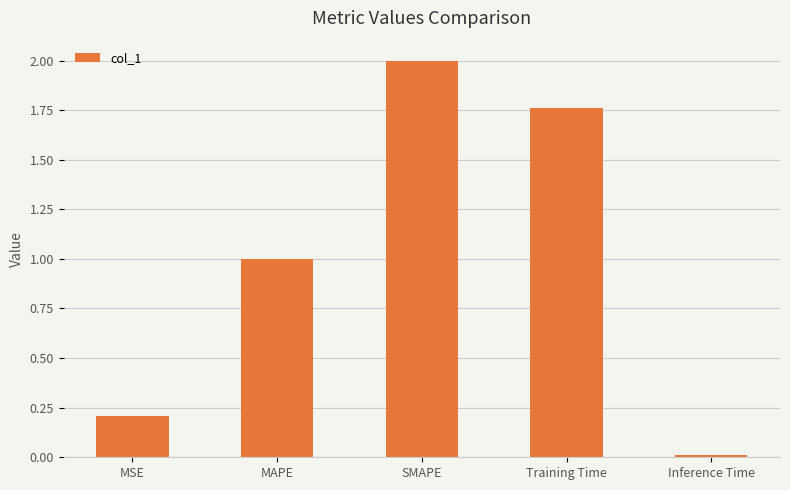

What is the label of the 5th bar from the left?

Inference Time